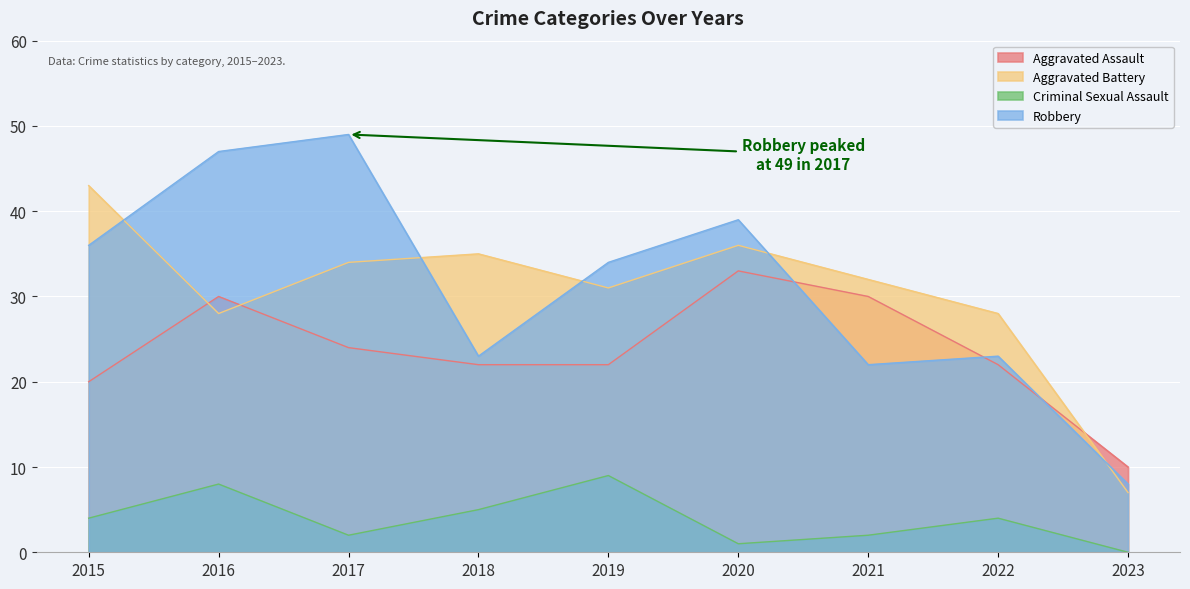

True or false: Robbery has a value of 60 at 2020.

False